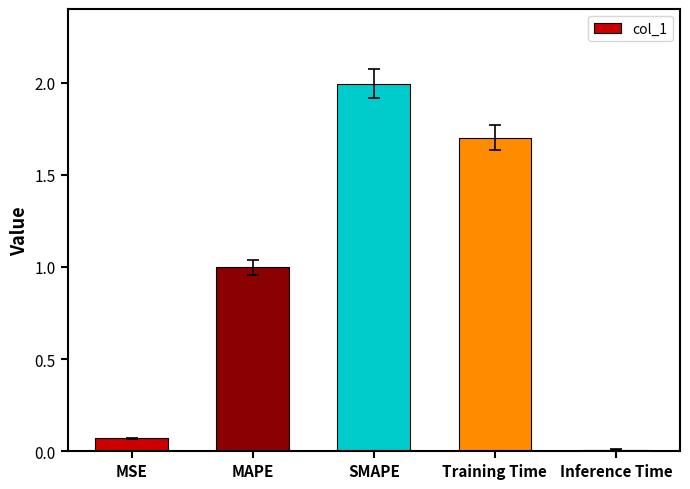

What is the sum of all values?

4.8